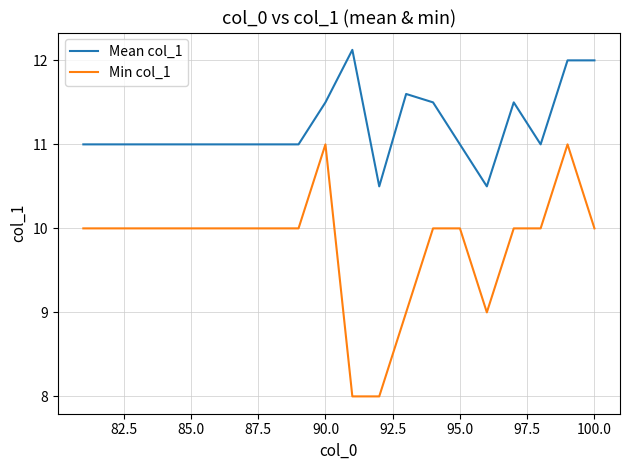

What is the difference between the maximum and minimum values in the Min col_1 series?

3.0